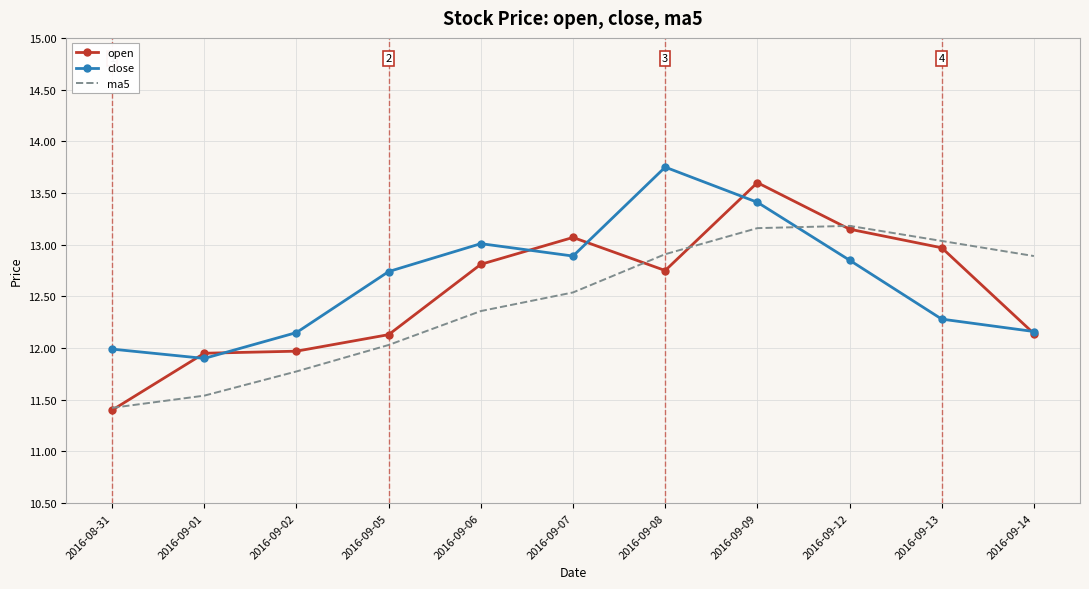

What position from the right is 2016-08-31?

11